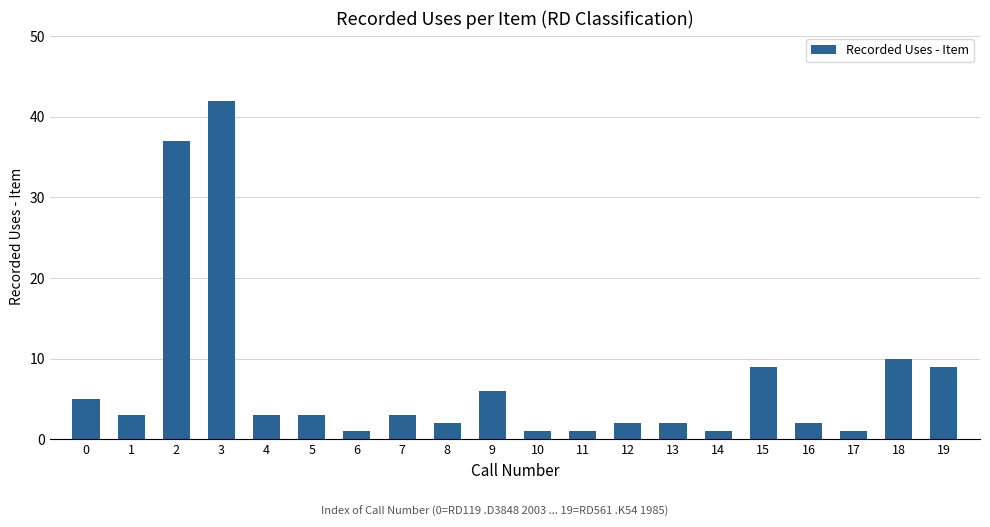

How many series are shown in this chart?

1